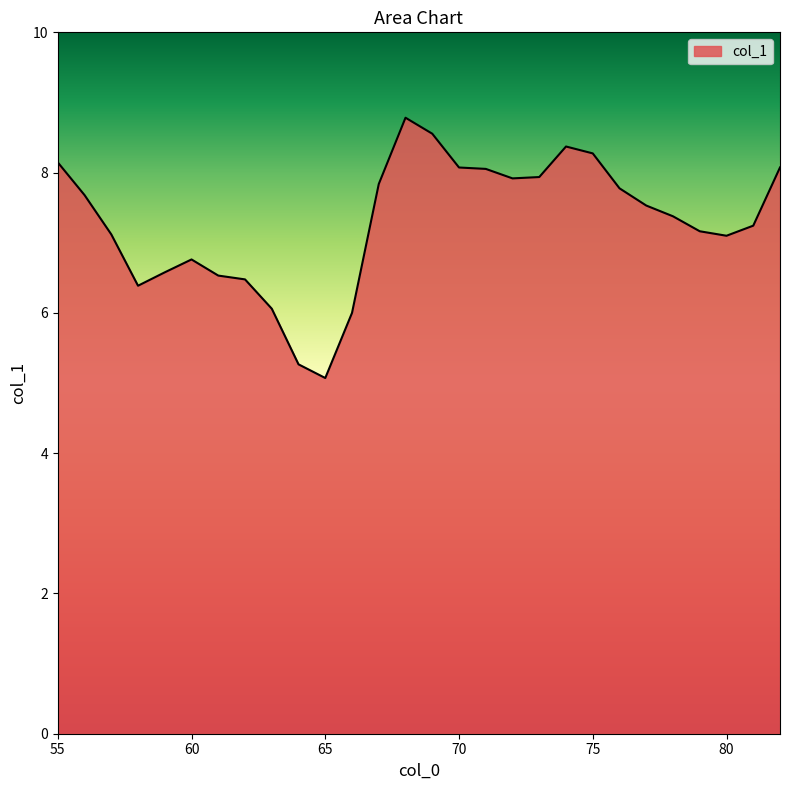

What is the minimum value shown in the chart?

5.1